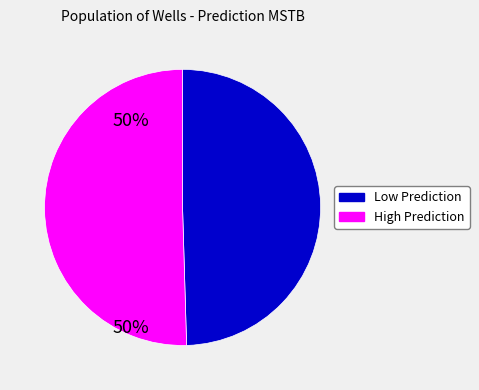

Count the number of slices in the pie.

2